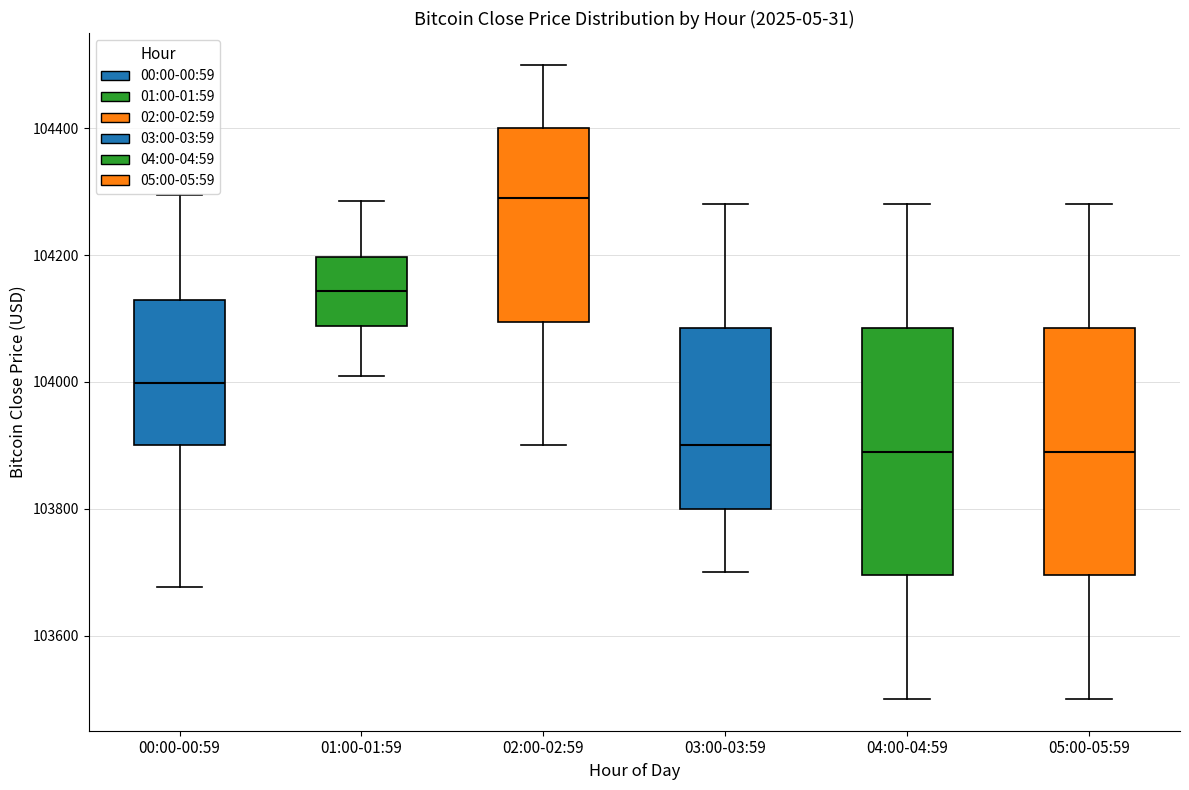

Reading left to right, transcribe this box plot: for each box, give where its median line is, the range the box spans, and where its two whiskers end, as read against the y-axis. The values are not printed on the chart, so give them approximately, as read against the axis.

00:00-00:59: median 104000, box 103900 to 104120, whiskers 103680 to 104300
01:00-01:59: median 104140, box 104080 to 104200, whiskers 104020 to 104280
02:00-02:59: median 104300, box 104100 to 104400, whiskers 103900 to 104500
03:00-03:59: median 103900, box 103800 to 104080, whiskers 103700 to 104280
04:00-04:59: median 103900, box 103700 to 104080, whiskers 103500 to 104280
05:00-05:59: median 103900, box 103700 to 104080, whiskers 103500 to 104280